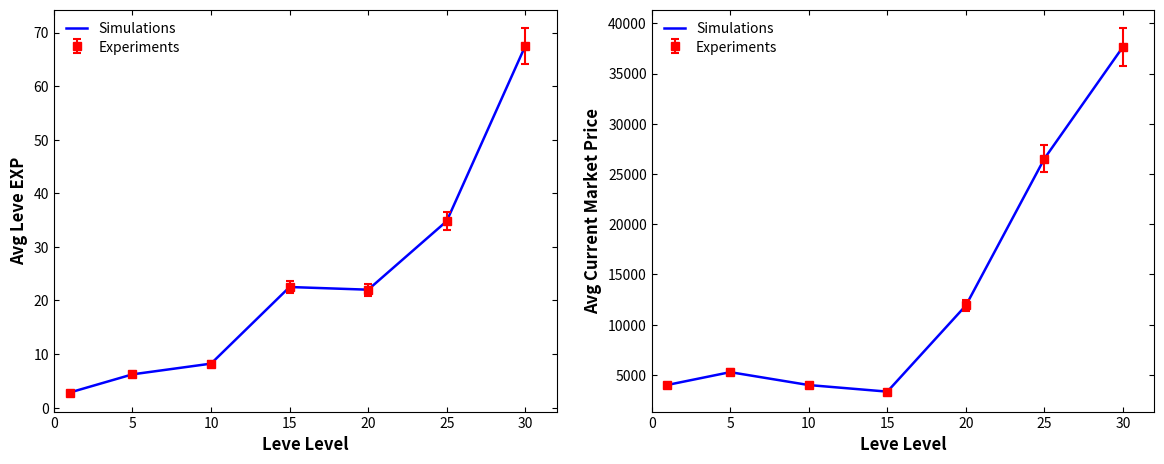

What is the change in value from 0 to 25?

+22530.3